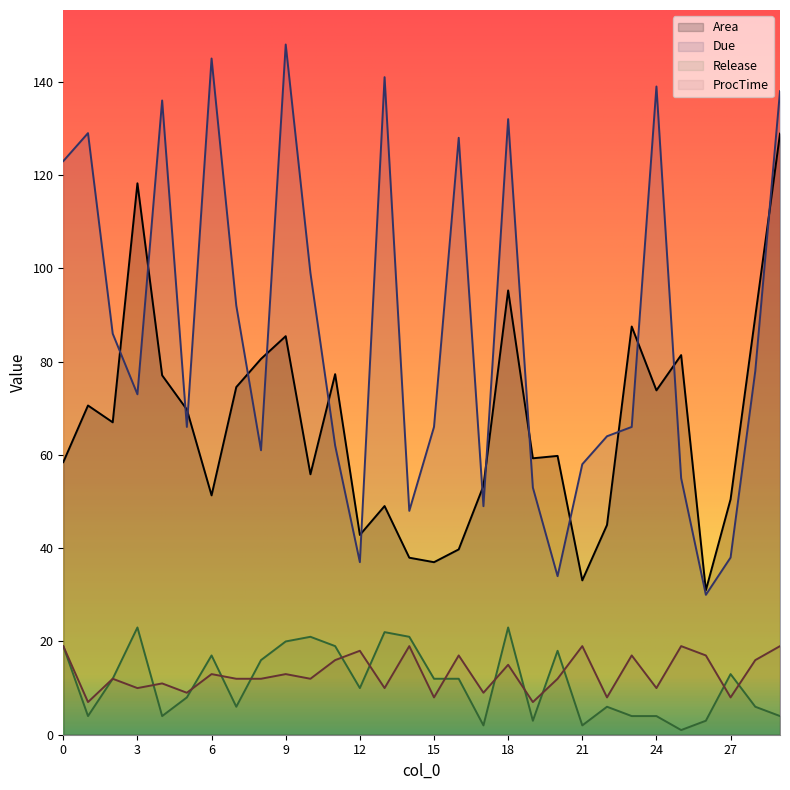

Which has a higher value, 27 or 19?

19